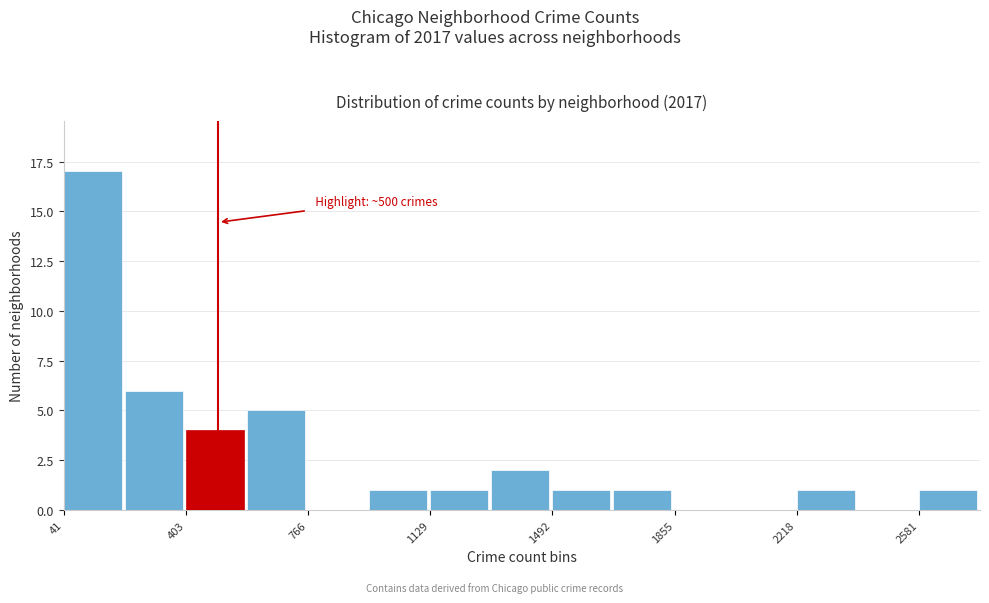

Around what value on the x-axis is the tallest bar? Give the approximate position of its centre, as read against the axis.

150